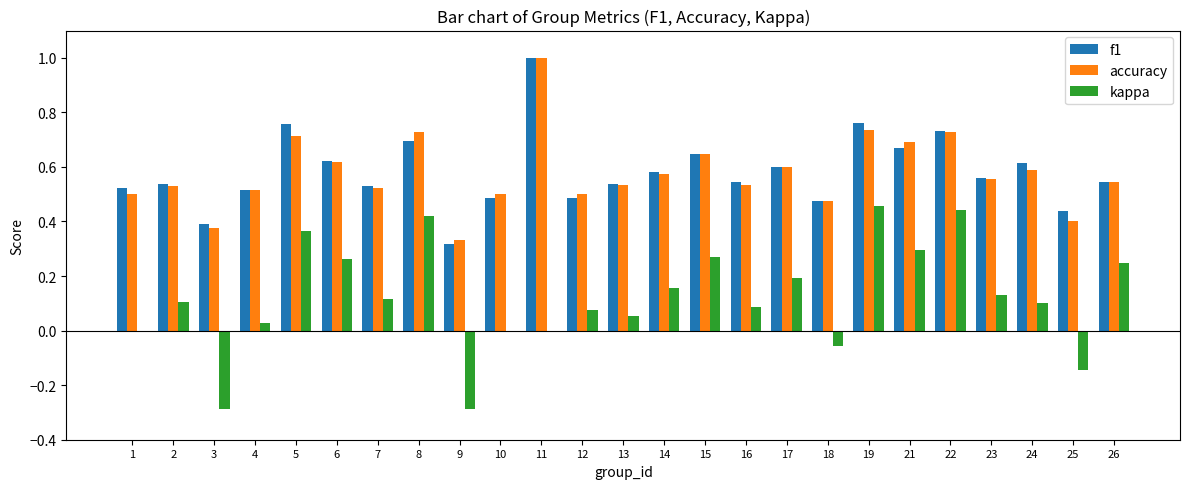

At which category is the sum across all series the highest?

11